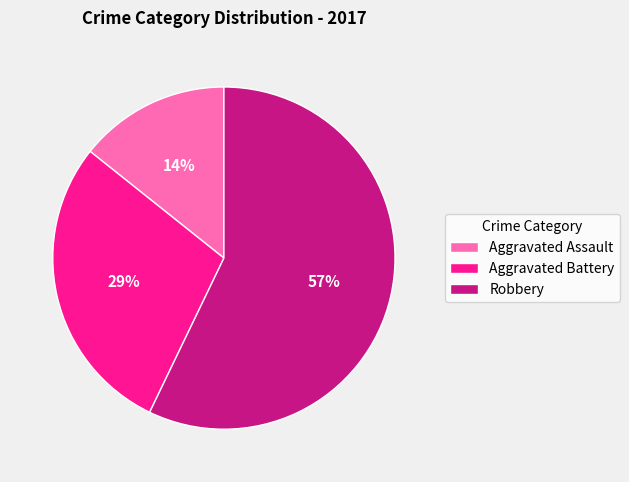

Which has a higher value, Robbery or Aggravated Assault?

Robbery